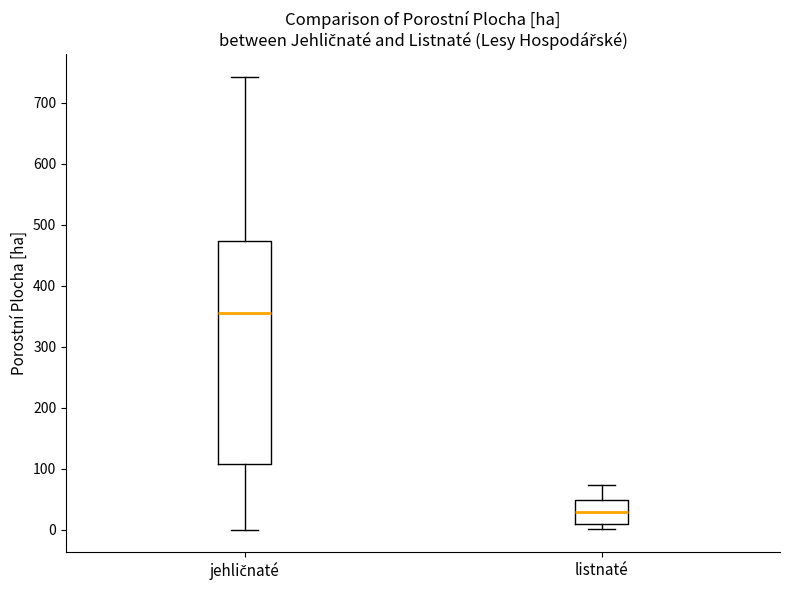

Which box's median line is the highest?

jehličnaté